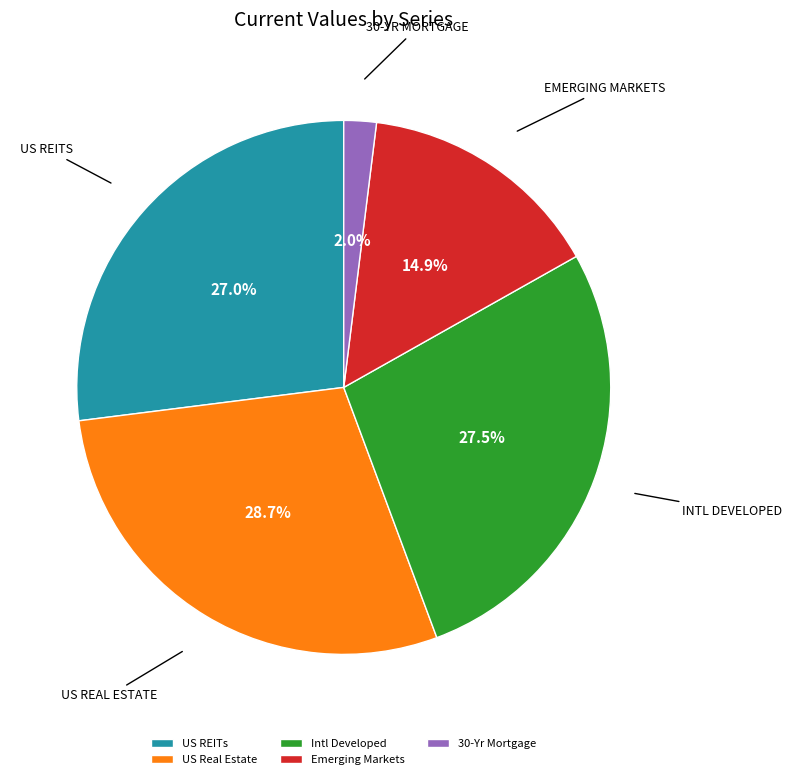

Is Intl Developed the majority of the pie?

No